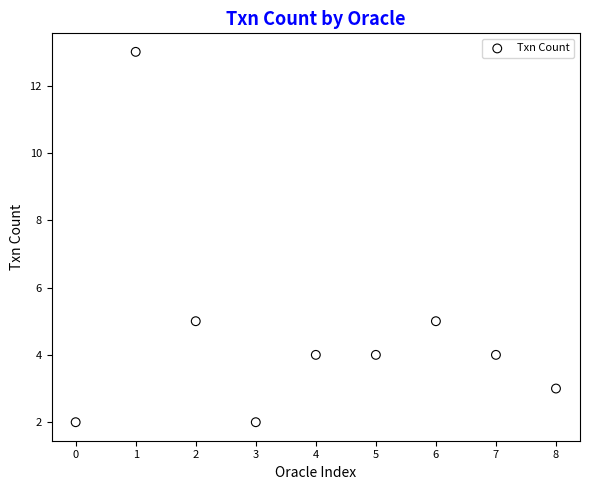

What is the average Y value?

5